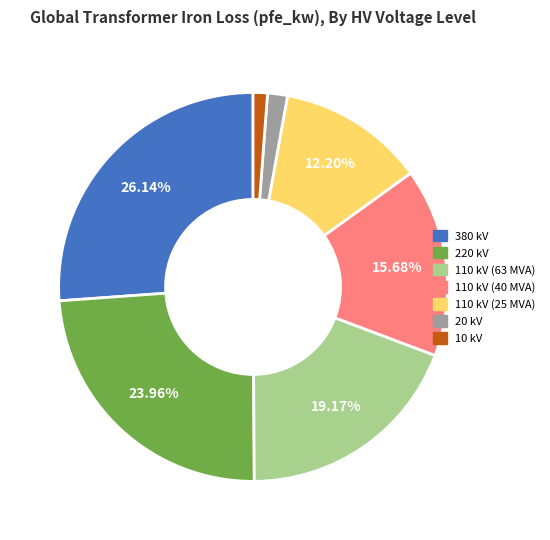

Is it true that 110 kV (25 MVA) is 12% of the pie?

True